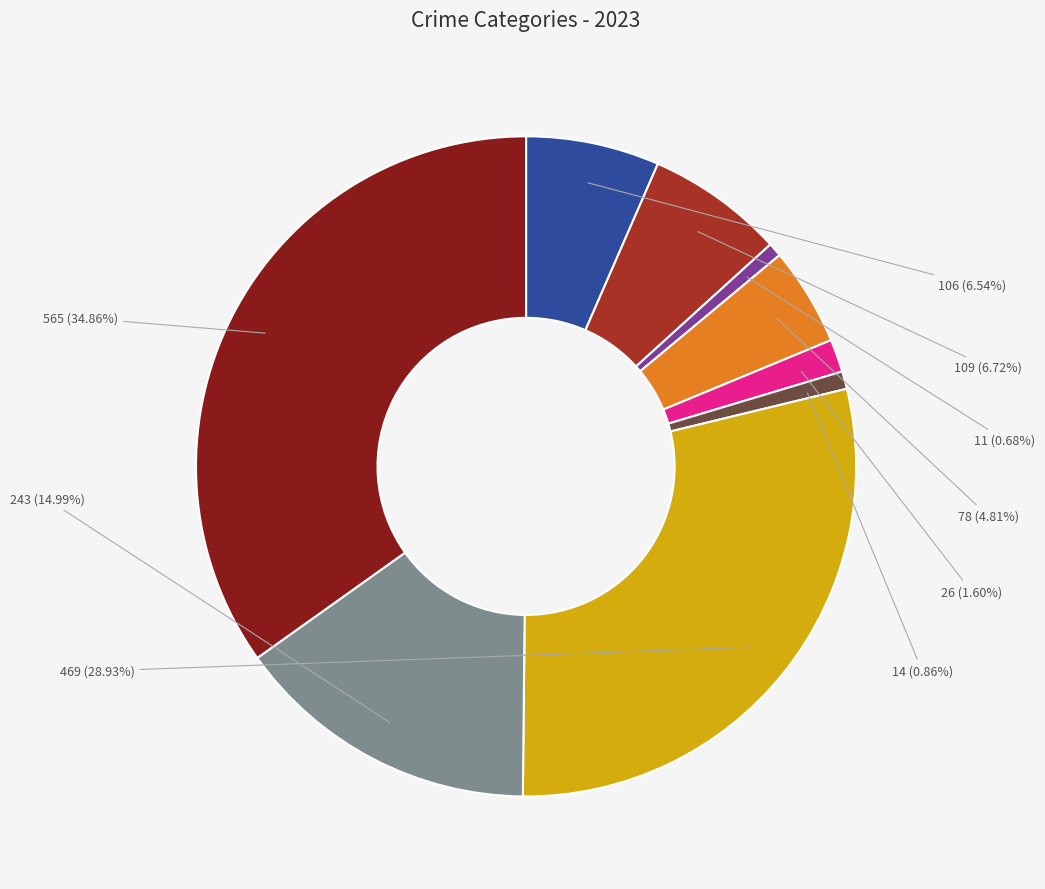

Does any single category account for the majority?

No